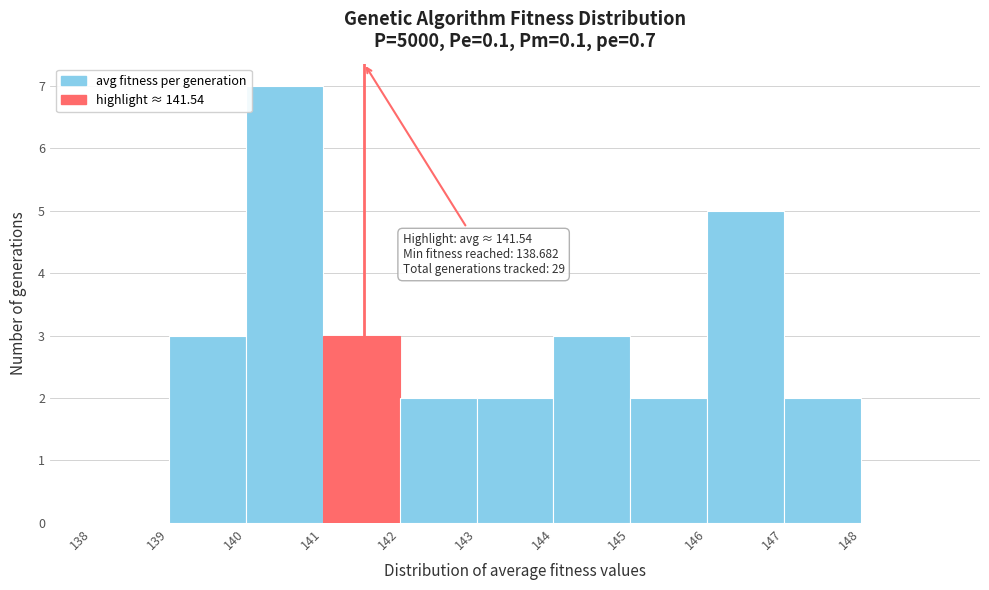

Which range on the x-axis has the tallest bar?

140 to 141